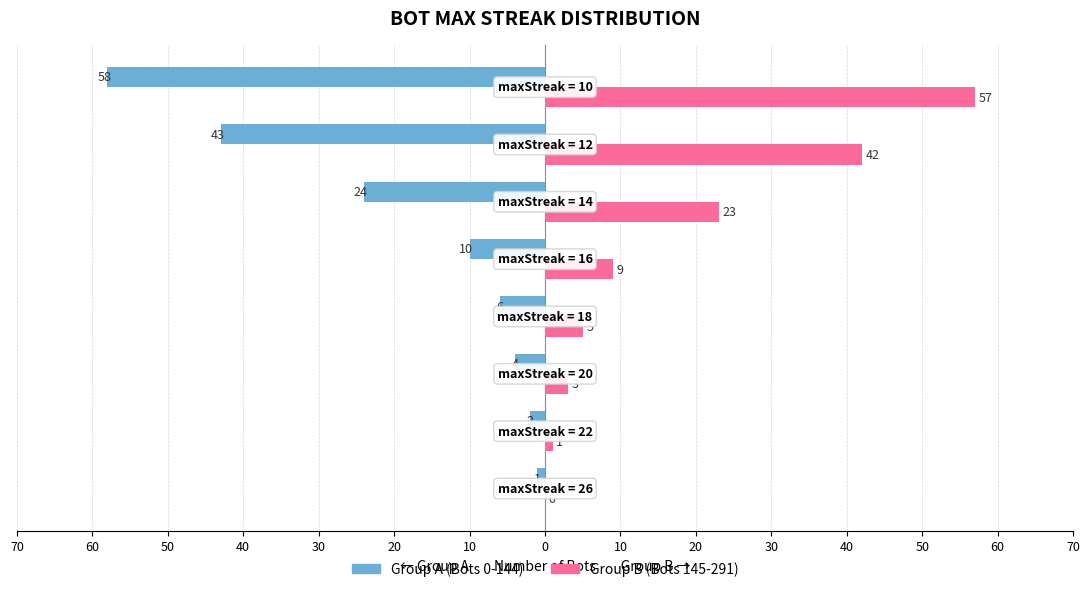

What are all the series names shown in the legend?

Group A (Bots 0-144), Group B (Bots 145-291)